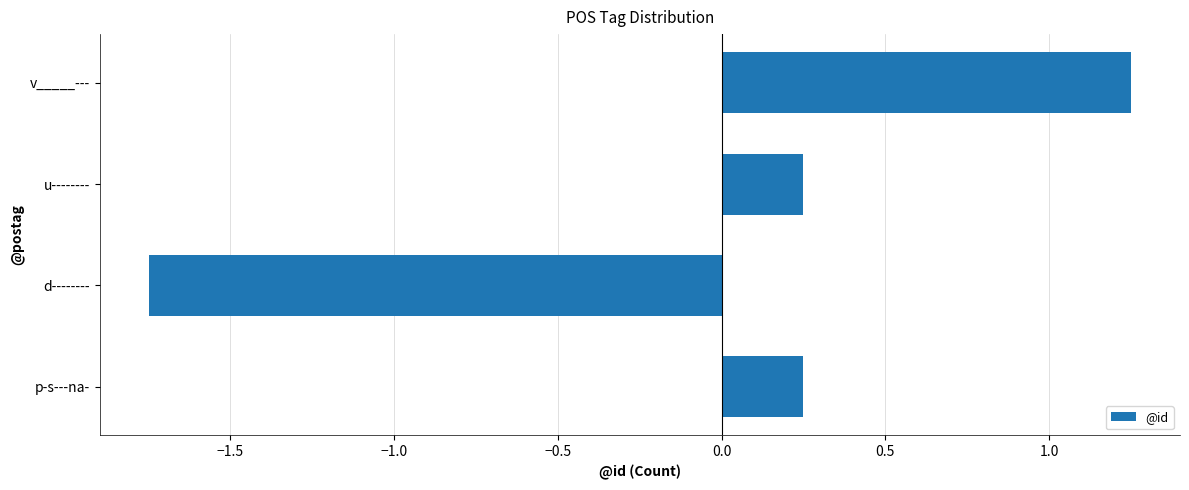

Which category has the lowest value across all series?

d--------